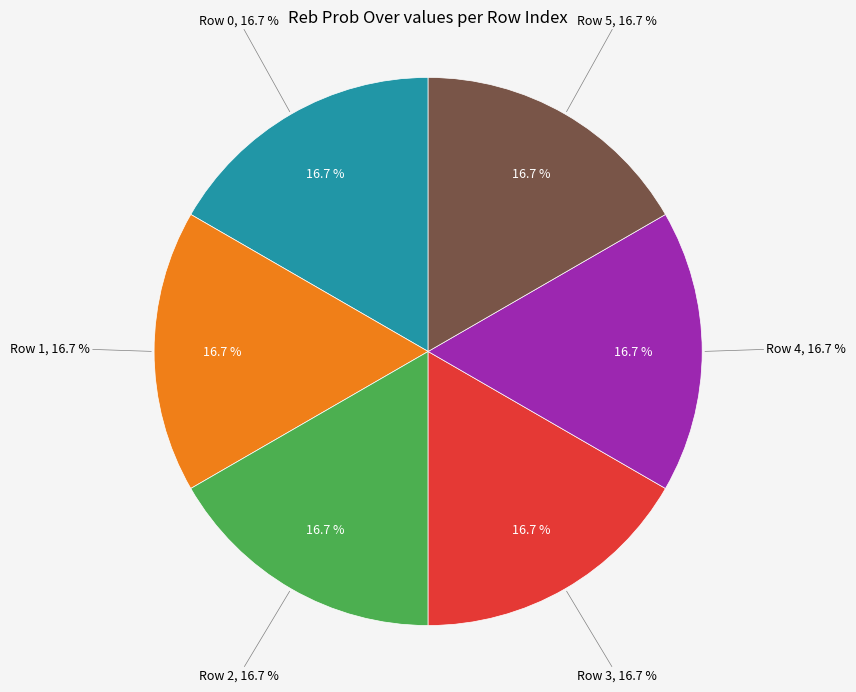

What percentage is NOT represented by 12?

100.0%